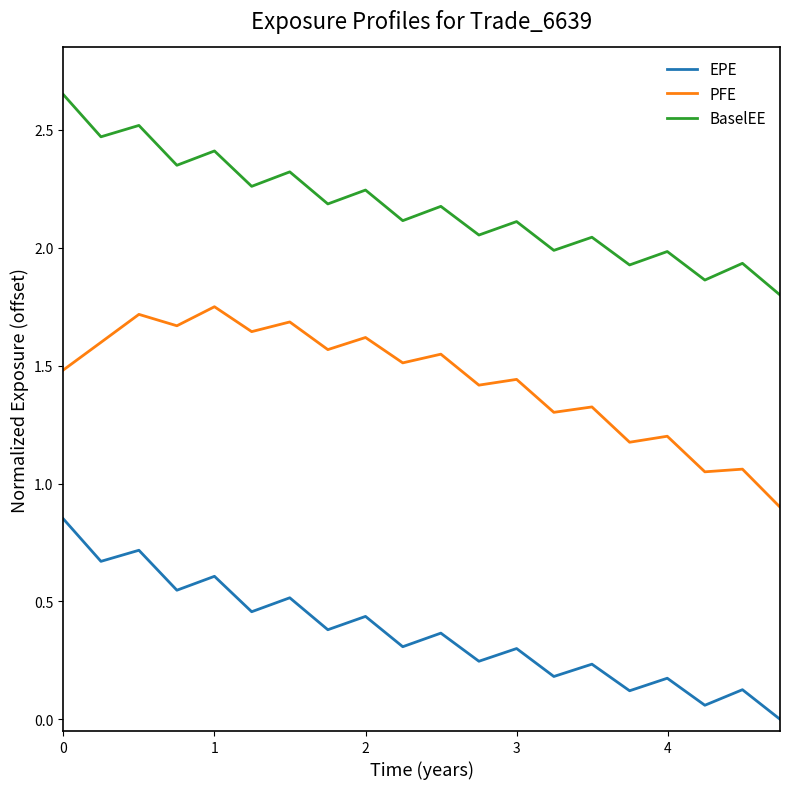

Does the chart display data point markers on the line(s)?

No